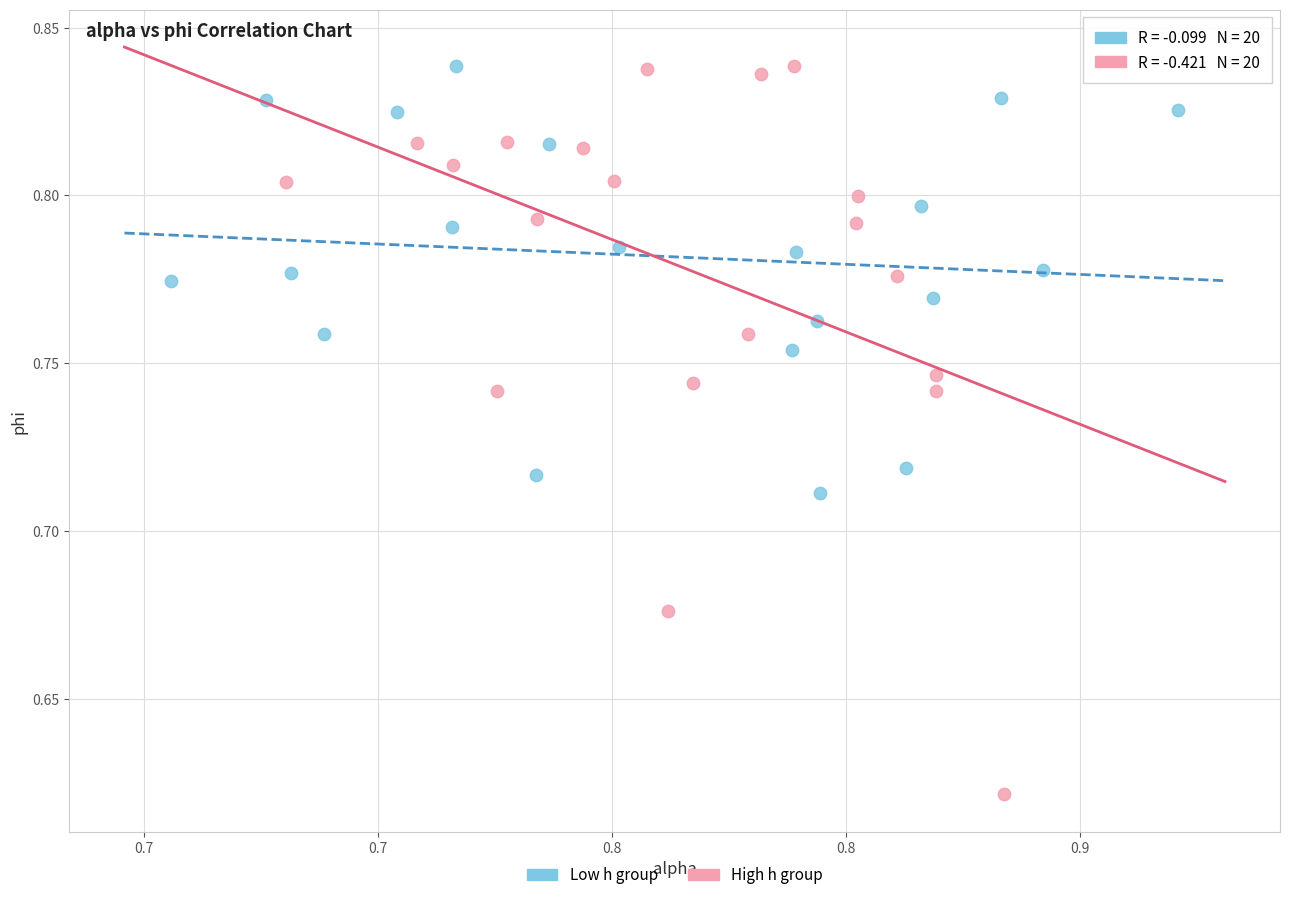

Which series contains the lowest Y value?

High h group